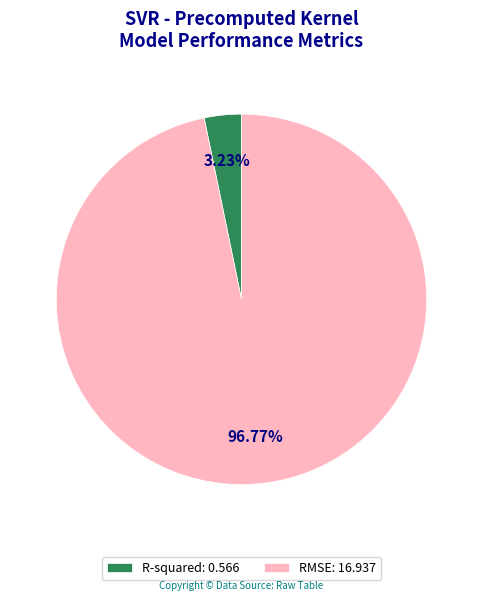

What is the total percentage of RMSE and R-squared?

100.0%